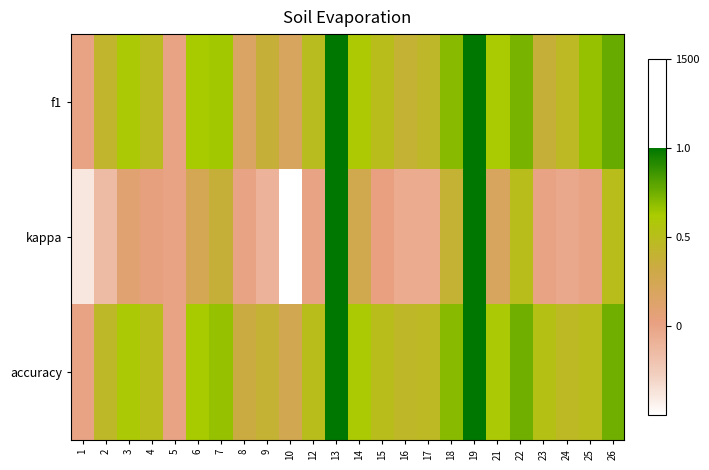

Rank the series by their maximum value, from highest to lowest.

f1, kappa, accuracy